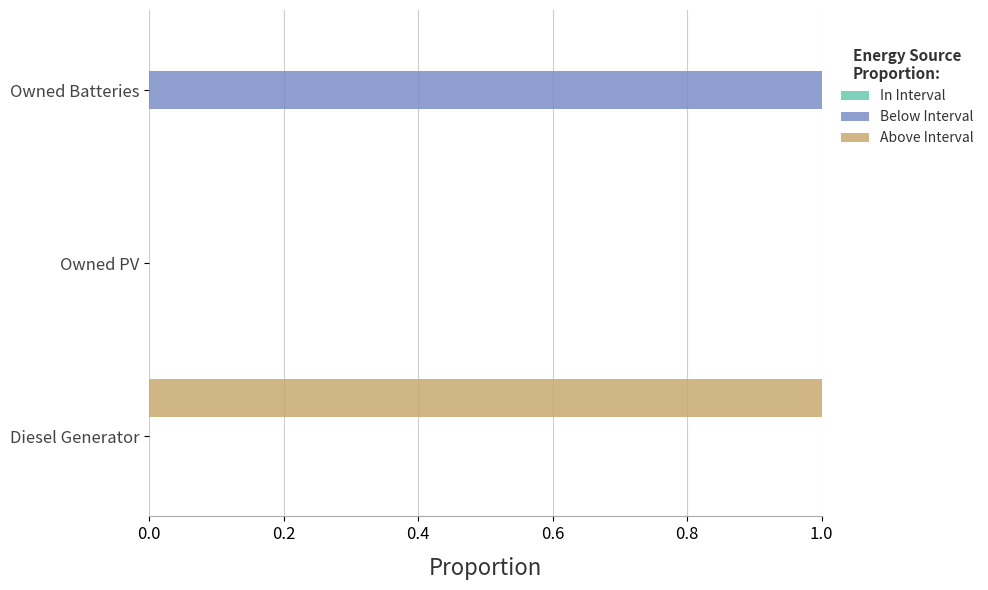

The Above Interval series shows 0 at Owned Batteries. True or false?

True